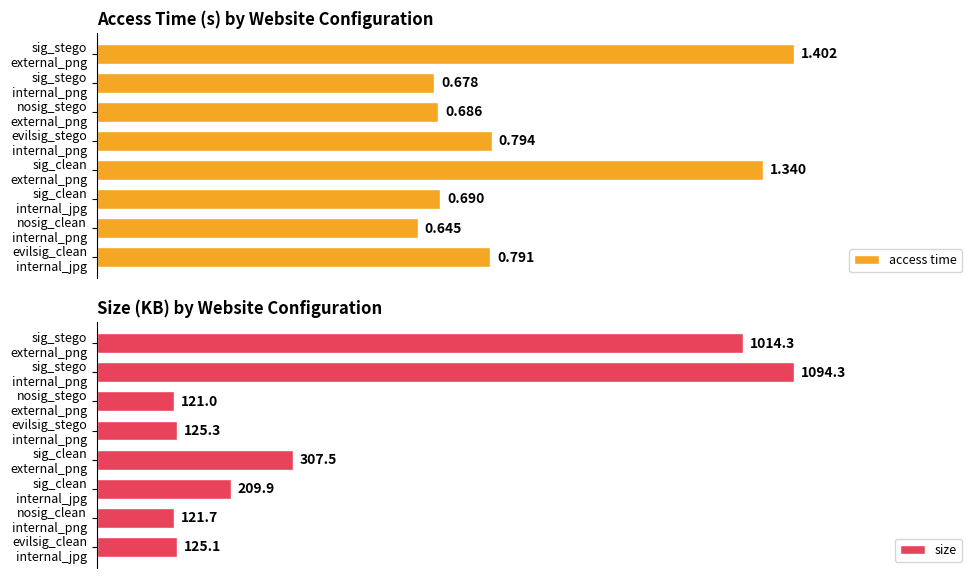

Which series changed the most between sig_clean external_png and sig_stego internal_png?

size